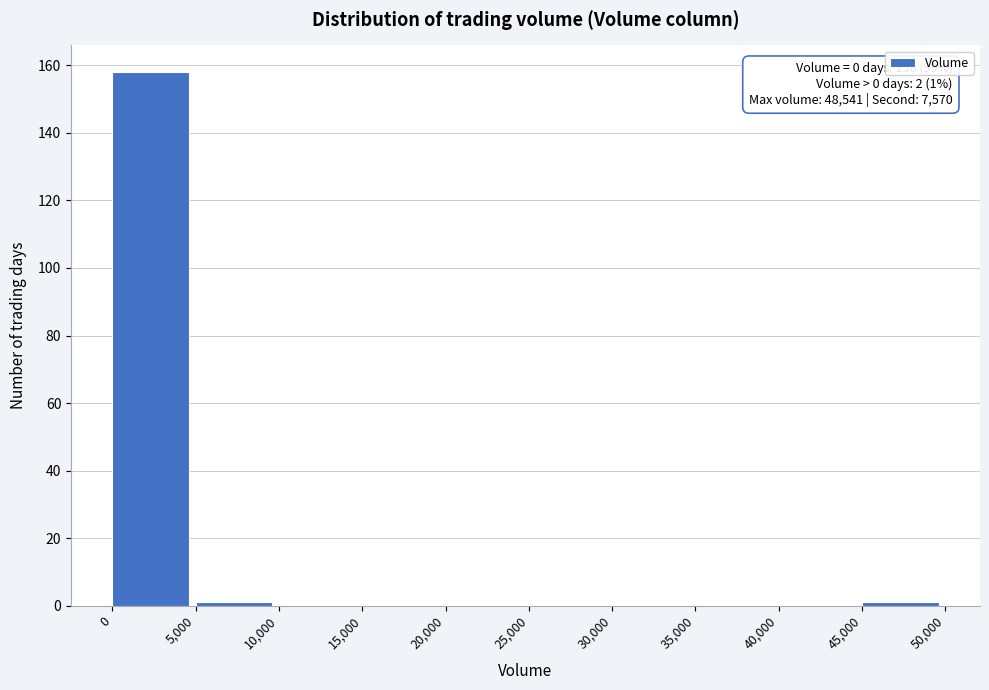

Over which range of the x-axis is the bar tallest?

0 to 5,000